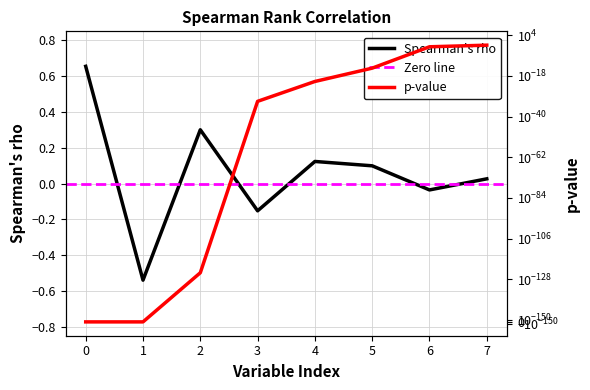

How many negative values are there?

3